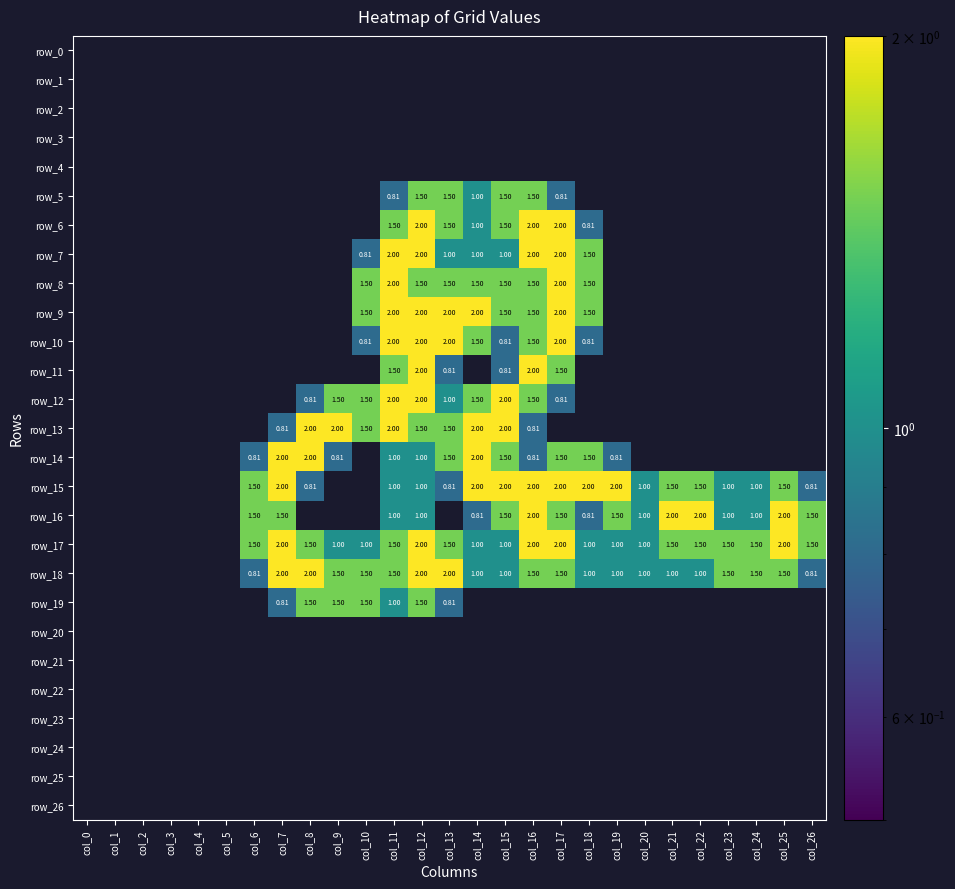

Reading left to right, list all the values displayed in this chart.

row_0: col_0=0.0	col_1=0.0	col_2=0.0	col_3=0.0	col_4=0.0	col_5=0.0	col_6=0.0	col_7=0.0	col_8=0.0	col_9=0.0	col_10=0.0	col_11=0.0	col_12=0.0	col_13=0.0	col_14=0.0	col_15=0.0	col_16=0.0	col_17=0.0	col_18=0.0	col_19=0.0	col_20=0.0	col_21=0.0	col_22=0.0	col_23=0.0	col_24=0.0	col_25=0.0	col_26=0.0
row_1: col_0=0.0	col_1=0.0	col_2=0.0	col_3=0.0	col_4=0.0	col_5=0.0	col_6=0.0	col_7=0.0	col_8=0.0	col_9=0.0	col_10=0.0	col_11=0.0	col_12=0.0	col_13=0.0	col_14=0.0	col_15=0.0	col_16=0.0	col_17=0.0	col_18=0.0	col_19=0.0	col_20=0.0	col_21=0.0	col_22=0.0	col_23=0.0	col_24=0.0	col_25=0.0	col_26=0.0
row_2: col_0=0.0	col_1=0.0	col_2=0.0	col_3=0.0	col_4=0.0	col_5=0.0	col_6=0.0	col_7=0.0	col_8=0.0	col_9=0.0	col_10=0.0	col_11=0.0	col_12=0.0	col_13=0.0	col_14=0.0	col_15=0.0	col_16=0.0	col_17=0.0	col_18=0.0	col_19=0.0	col_20=0.0	col_21=0.0	col_22=0.0	col_23=0.0	col_24=0.0	col_25=0.0	col_26=0.0
row_3: col_0=0.0	col_1=0.0	col_2=0.0	col_3=0.0	col_4=0.0	col_5=0.0	col_6=0.0	col_7=0.0	col_8=0.0	col_9=0.0	col_10=0.0	col_11=0.0	col_12=0.0	col_13=0.0	col_14=0.0	col_15=0.0	col_16=0.0	col_17=0.0	col_18=0.0	col_19=0.0	col_20=0.0	col_21=0.0	col_22=0.0	col_23=0.0	col_24=0.0	col_25=0.0	col_26=0.0
row_4: col_0=0.0	col_1=0.0	col_2=0.0	col_3=0.0	col_4=0.0	col_5=0.0	col_6=0.0	col_7=0.0	col_8=0.0	col_9=0.0	col_10=0.0	col_11=0.0	col_12=0.0	col_13=0.0	col_14=0.0	col_15=0.0	col_16=0.0	col_17=0.0	col_18=0.0	col_19=0.0	col_20=0.0	col_21=0.0	col_22=0.0	col_23=0.0	col_24=0.0	col_25=0.0	col_26=0.0
row_5: col_0=0.0	col_1=0.0	col_2=0.0	col_3=0.0	col_4=0.0	col_5=0.0	col_6=0.0	col_7=0.0	col_8=0.0	col_9=0.0	col_10=0.0	col_11=0.8	col_12=1.5	col_13=1.5	col_14=1.0	col_15=1.5	col_16=1.5	col_17=0.8	col_18=0.0	col_19=0.0	col_20=0.0	col_21=0.0	col_22=0.0	col_23=0.0	col_24=0.0	col_25=0.0	col_26=0.0
row_6: col_0=0.0	col_1=0.0	col_2=0.0	col_3=0.0	col_4=0.0	col_5=0.0	col_6=0.0	col_7=0.0	col_8=0.0	col_9=0.0	col_10=0.0	col_11=1.5	col_12=2.0	col_13=1.5	col_14=1.0	col_15=1.5	col_16=2.0	col_17=2.0	col_18=0.8	col_19=0.0	col_20=0.0	col_21=0.0	col_22=0.0	col_23=0.0	col_24=0.0	col_25=0.0	col_26=0.0
row_7: col_0=0.0	col_1=0.0	col_2=0.0	col_3=0.0	col_4=0.0	col_5=0.0	col_6=0.0	col_7=0.0	col_8=0.0	col_9=0.0	col_10=0.8	col_11=2.0	col_12=2.0	col_13=1.0	col_14=1.0	col_15=1.0	col_16=2.0	col_17=2.0	col_18=1.5	col_19=0.0	col_20=0.0	col_21=0.0	col_22=0.0	col_23=0.0	col_24=0.0	col_25=0.0	col_26=0.0
row_8: col_0=0.0	col_1=0.0	col_2=0.0	col_3=0.0	col_4=0.0	col_5=0.0	col_6=0.0	col_7=0.0	col_8=0.0	col_9=0.0	col_10=1.5	col_11=2.0	col_12=1.5	col_13=1.5	col_14=1.5	col_15=1.5	col_16=1.5	col_17=2.0	col_18=1.5	col_19=0.0	col_20=0.0	col_21=0.0	col_22=0.0	col_23=0.0	col_24=0.0	col_25=0.0	col_26=0.0
row_9: col_0=0.0	col_1=0.0	col_2=0.0	col_3=0.0	col_4=0.0	col_5=0.0	col_6=0.0	col_7=0.0	col_8=0.0	col_9=0.0	col_10=1.5	col_11=2.0	col_12=2.0	col_13=2.0	col_14=2.0	col_15=1.5	col_16=1.5	col_17=2.0	col_18=1.5	col_19=0.0	col_20=0.0	col_21=0.0	col_22=0.0	col_23=0.0	col_24=0.0	col_25=0.0	col_26=0.0
row_10: col_0=0.0	col_1=0.0	col_2=0.0	col_3=0.0	col_4=0.0	col_5=0.0	col_6=0.0	col_7=0.0	col_8=0.0	col_9=0.0	col_10=0.8	col_11=2.0	col_12=2.0	col_13=2.0	col_14=1.5	col_15=0.8	col_16=1.5	col_17=2.0	col_18=0.8	col_19=0.0	col_20=0.0	col_21=0.0	col_22=0.0	col_23=0.0	col_24=0.0	col_25=0.0	col_26=0.0
row_11: col_0=0.0	col_1=0.0	col_2=0.0	col_3=0.0	col_4=0.0	col_5=0.0	col_6=0.0	col_7=0.0	col_8=0.0	col_9=0.0	col_10=0.0	col_11=1.5	col_12=2.0	col_13=0.8	col_14=0.0	col_15=0.8	col_16=2.0	col_17=1.5	col_18=0.0	col_19=0.0	col_20=0.0	col_21=0.0	col_22=0.0	col_23=0.0	col_24=0.0	col_25=0.0	col_26=0.0
row_12: col_0=0.0	col_1=0.0	col_2=0.0	col_3=0.0	col_4=0.0	col_5=0.0	col_6=0.0	col_7=0.0	col_8=0.8	col_9=1.5	col_10=1.5	col_11=2.0	col_12=2.0	col_13=1.0	col_14=1.5	col_15=2.0	col_16=1.5	col_17=0.8	col_18=0.0	col_19=0.0	col_20=0.0	col_21=0.0	col_22=0.0	col_23=0.0	col_24=0.0	col_25=0.0	col_26=0.0
row_13: col_0=0.0	col_1=0.0	col_2=0.0	col_3=0.0	col_4=0.0	col_5=0.0	col_6=0.0	col_7=0.8	col_8=2.0	col_9=2.0	col_10=1.5	col_11=2.0	col_12=1.5	col_13=1.5	col_14=2.0	col_15=2.0	col_16=0.8	col_17=0.0	col_18=0.0	col_19=0.0	col_20=0.0	col_21=0.0	col_22=0.0	col_23=0.0	col_24=0.0	col_25=0.0	col_26=0.0
row_14: col_0=0.0	col_1=0.0	col_2=0.0	col_3=0.0	col_4=0.0	col_5=0.0	col_6=0.8	col_7=2.0	col_8=2.0	col_9=0.8	col_10=0.0	col_11=1.0	col_12=1.0	col_13=1.5	col_14=2.0	col_15=1.5	col_16=0.8	col_17=1.5	col_18=1.5	col_19=0.8	col_20=0.0	col_21=0.0	col_22=0.0	col_23=0.0	col_24=0.0	col_25=0.0	col_26=0.0
row_15: col_0=0.0	col_1=0.0	col_2=0.0	col_3=0.0	col_4=0.0	col_5=0.0	col_6=1.5	col_7=2.0	col_8=0.8	col_9=0.0	col_10=0.0	col_11=1.0	col_12=1.0	col_13=0.8	col_14=2.0	col_15=2.0	col_16=2.0	col_17=2.0	col_18=2.0	col_19=2.0	col_20=1.0	col_21=1.5	col_22=1.5	col_23=1.0	col_24=1.0	col_25=1.5	col_26=0.8
row_16: col_0=0.0	col_1=0.0	col_2=0.0	col_3=0.0	col_4=0.0	col_5=0.0	col_6=1.5	col_7=1.5	col_8=0.0	col_9=0.0	col_10=0.0	col_11=1.0	col_12=1.0	col_13=0.0	col_14=0.8	col_15=1.5	col_16=2.0	col_17=1.5	col_18=0.8	col_19=1.5	col_20=1.0	col_21=2.0	col_22=2.0	col_23=1.0	col_24=1.0	col_25=2.0	col_26=1.5
row_17: col_0=0.0	col_1=0.0	col_2=0.0	col_3=0.0	col_4=0.0	col_5=0.0	col_6=1.5	col_7=2.0	col_8=1.5	col_9=1.0	col_10=1.0	col_11=1.5	col_12=2.0	col_13=1.5	col_14=1.0	col_15=1.0	col_16=2.0	col_17=2.0	col_18=1.0	col_19=1.0	col_20=1.0	col_21=1.5	col_22=1.5	col_23=1.5	col_24=1.5	col_25=2.0	col_26=1.5
row_18: col_0=0.0	col_1=0.0	col_2=0.0	col_3=0.0	col_4=0.0	col_5=0.0	col_6=0.8	col_7=2.0	col_8=2.0	col_9=1.5	col_10=1.5	col_11=1.5	col_12=2.0	col_13=2.0	col_14=1.0	col_15=1.0	col_16=1.5	col_17=1.5	col_18=1.0	col_19=1.0	col_20=1.0	col_21=1.0	col_22=1.0	col_23=1.5	col_24=1.5	col_25=1.5	col_26=0.8
row_19: col_0=0.0	col_1=0.0	col_2=0.0	col_3=0.0	col_4=0.0	col_5=0.0	col_6=0.0	col_7=0.8	col_8=1.5	col_9=1.5	col_10=1.5	col_11=1.0	col_12=1.5	col_13=0.8	col_14=0.0	col_15=0.0	col_16=0.0	col_17=0.0	col_18=0.0	col_19=0.0	col_20=0.0	col_21=0.0	col_22=0.0	col_23=0.0	col_24=0.0	col_25=0.0	col_26=0.0
row_20: col_0=0.0	col_1=0.0	col_2=0.0	col_3=0.0	col_4=0.0	col_5=0.0	col_6=0.0	col_7=0.0	col_8=0.0	col_9=0.0	col_10=0.0	col_11=0.0	col_12=0.0	col_13=0.0	col_14=0.0	col_15=0.0	col_16=0.0	col_17=0.0	col_18=0.0	col_19=0.0	col_20=0.0	col_21=0.0	col_22=0.0	col_23=0.0	col_24=0.0	col_25=0.0	col_26=0.0
row_21: col_0=0.0	col_1=0.0	col_2=0.0	col_3=0.0	col_4=0.0	col_5=0.0	col_6=0.0	col_7=0.0	col_8=0.0	col_9=0.0	col_10=0.0	col_11=0.0	col_12=0.0	col_13=0.0	col_14=0.0	col_15=0.0	col_16=0.0	col_17=0.0	col_18=0.0	col_19=0.0	col_20=0.0	col_21=0.0	col_22=0.0	col_23=0.0	col_24=0.0	col_25=0.0	col_26=0.0
row_22: col_0=0.0	col_1=0.0	col_2=0.0	col_3=0.0	col_4=0.0	col_5=0.0	col_6=0.0	col_7=0.0	col_8=0.0	col_9=0.0	col_10=0.0	col_11=0.0	col_12=0.0	col_13=0.0	col_14=0.0	col_15=0.0	col_16=0.0	col_17=0.0	col_18=0.0	col_19=0.0	col_20=0.0	col_21=0.0	col_22=0.0	col_23=0.0	col_24=0.0	col_25=0.0	col_26=0.0
row_23: col_0=0.0	col_1=0.0	col_2=0.0	col_3=0.0	col_4=0.0	col_5=0.0	col_6=0.0	col_7=0.0	col_8=0.0	col_9=0.0	col_10=0.0	col_11=0.0	col_12=0.0	col_13=0.0	col_14=0.0	col_15=0.0	col_16=0.0	col_17=0.0	col_18=0.0	col_19=0.0	col_20=0.0	col_21=0.0	col_22=0.0	col_23=0.0	col_24=0.0	col_25=0.0	col_26=0.0
row_24: col_0=0.0	col_1=0.0	col_2=0.0	col_3=0.0	col_4=0.0	col_5=0.0	col_6=0.0	col_7=0.0	col_8=0.0	col_9=0.0	col_10=0.0	col_11=0.0	col_12=0.0	col_13=0.0	col_14=0.0	col_15=0.0	col_16=0.0	col_17=0.0	col_18=0.0	col_19=0.0	col_20=0.0	col_21=0.0	col_22=0.0	col_23=0.0	col_24=0.0	col_25=0.0	col_26=0.0
row_25: col_0=0.0	col_1=0.0	col_2=0.0	col_3=0.0	col_4=0.0	col_5=0.0	col_6=0.0	col_7=0.0	col_8=0.0	col_9=0.0	col_10=0.0	col_11=0.0	col_12=0.0	col_13=0.0	col_14=0.0	col_15=0.0	col_16=0.0	col_17=0.0	col_18=0.0	col_19=0.0	col_20=0.0	col_21=0.0	col_22=0.0	col_23=0.0	col_24=0.0	col_25=0.0	col_26=0.0
row_26: col_0=0.0	col_1=0.0	col_2=0.0	col_3=0.0	col_4=0.0	col_5=0.0	col_6=0.0	col_7=0.0	col_8=0.0	col_9=0.0	col_10=0.0	col_11=0.0	col_12=0.0	col_13=0.0	col_14=0.0	col_15=0.0	col_16=0.0	col_17=0.0	col_18=0.0	col_19=0.0	col_20=0.0	col_21=0.0	col_22=0.0	col_23=0.0	col_24=0.0	col_25=0.0	col_26=0.0